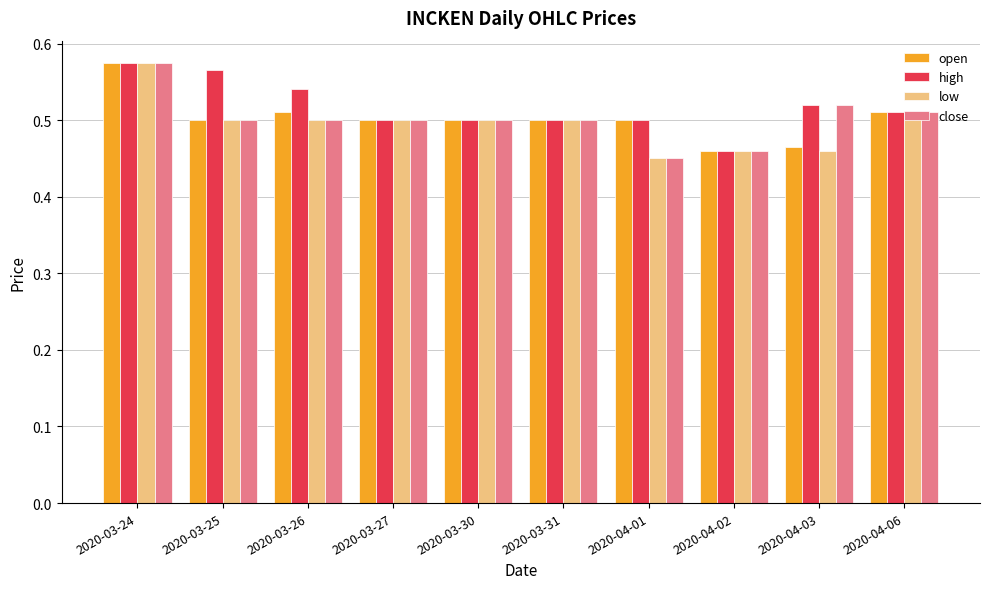

What is the label of the 3rd bar from the left?

2020-03-26